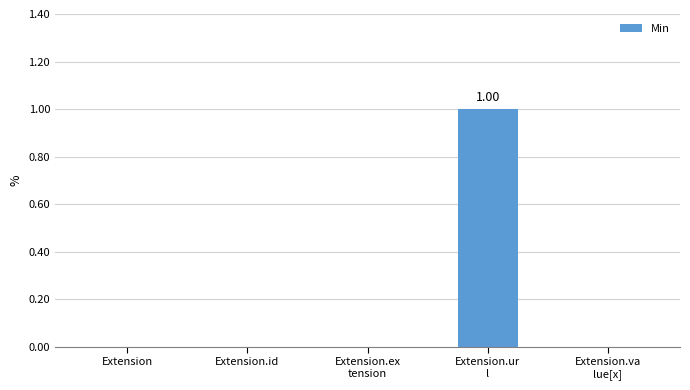

How many data points does each series have?

5